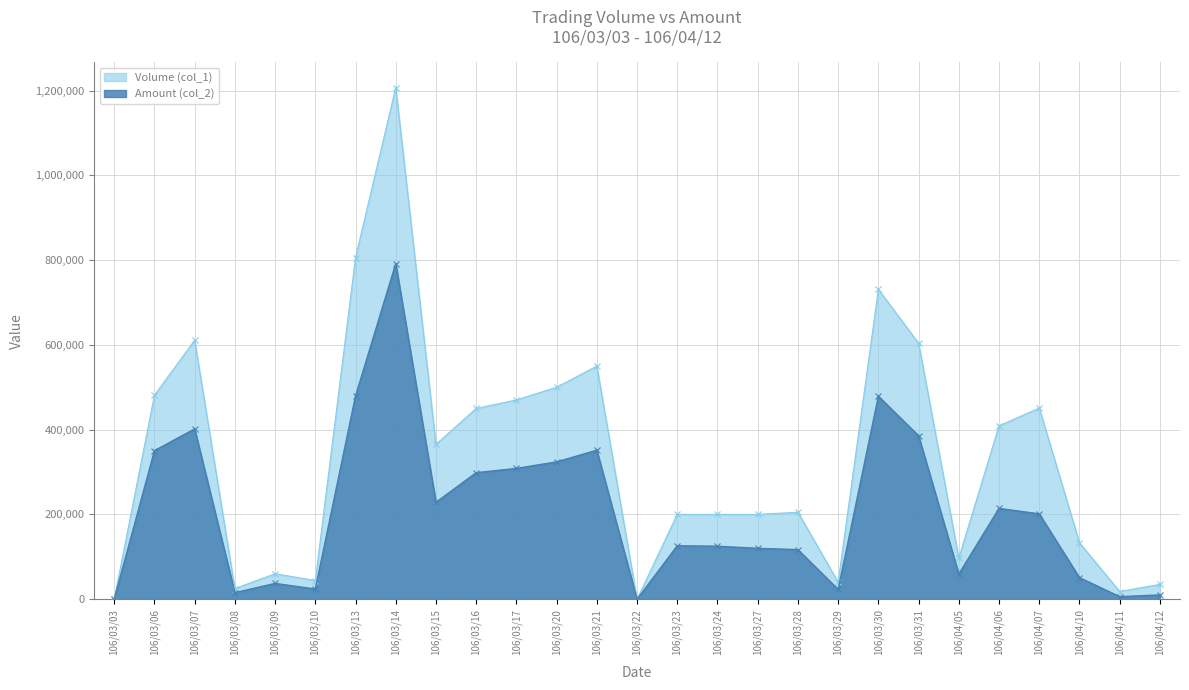

What is the label of the 8th point from the left?

106/03/14